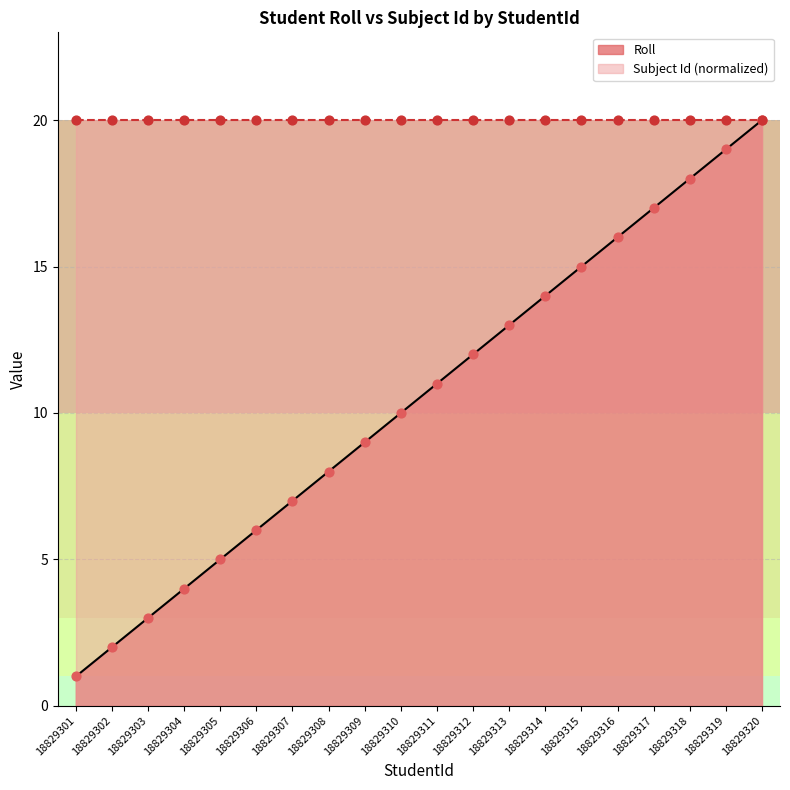

What is the change in value from 18829301 to 18829315?

+14